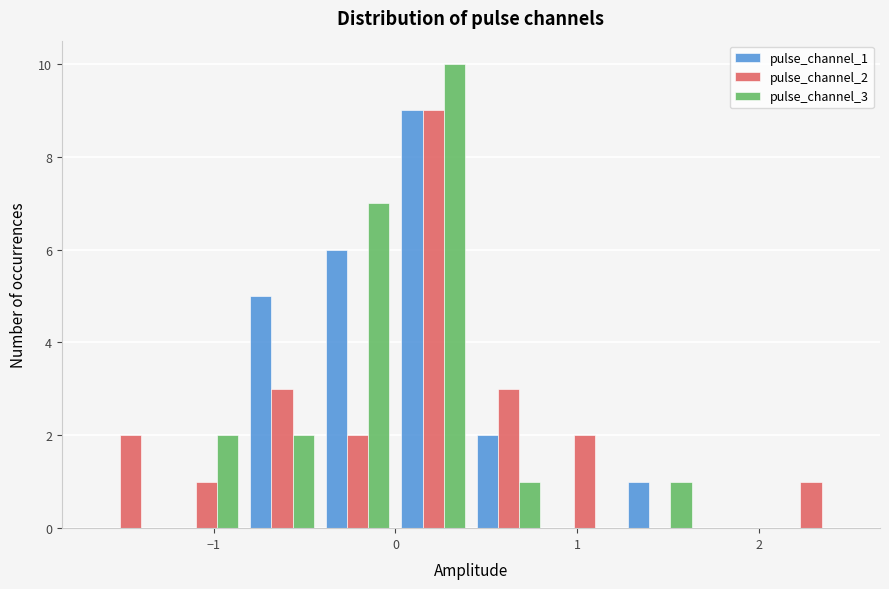

In the pulse_channel_2 series, which range on the x-axis has the tallest bar?

0.0 to 0.4